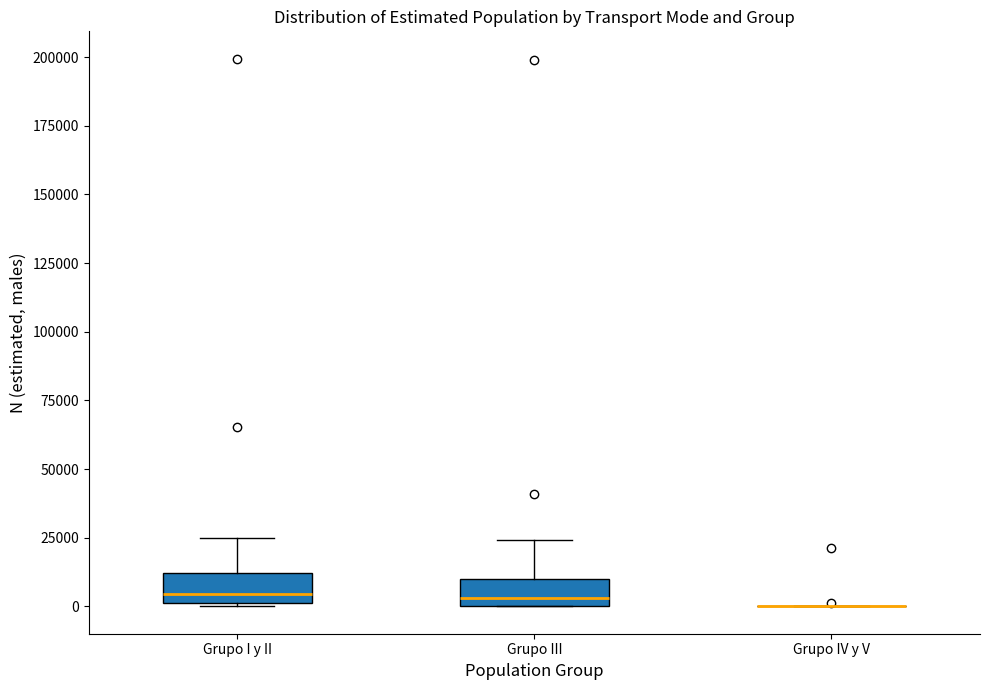

Reading left to right, read every box against the y-axis: the position of its median line, the range the box covers, and the ends of its whiskers. The values are not printed on the chart, so give them approximately, as read against the axis.

Grupo I y II: median 5000, box 0 to 10000, whiskers 0 to 25000
Grupo III: median 5000, box 0 to 10000, whiskers 0 to 25000
Grupo IV y V: box collapsed to a line at 0, whiskers 0 to 0